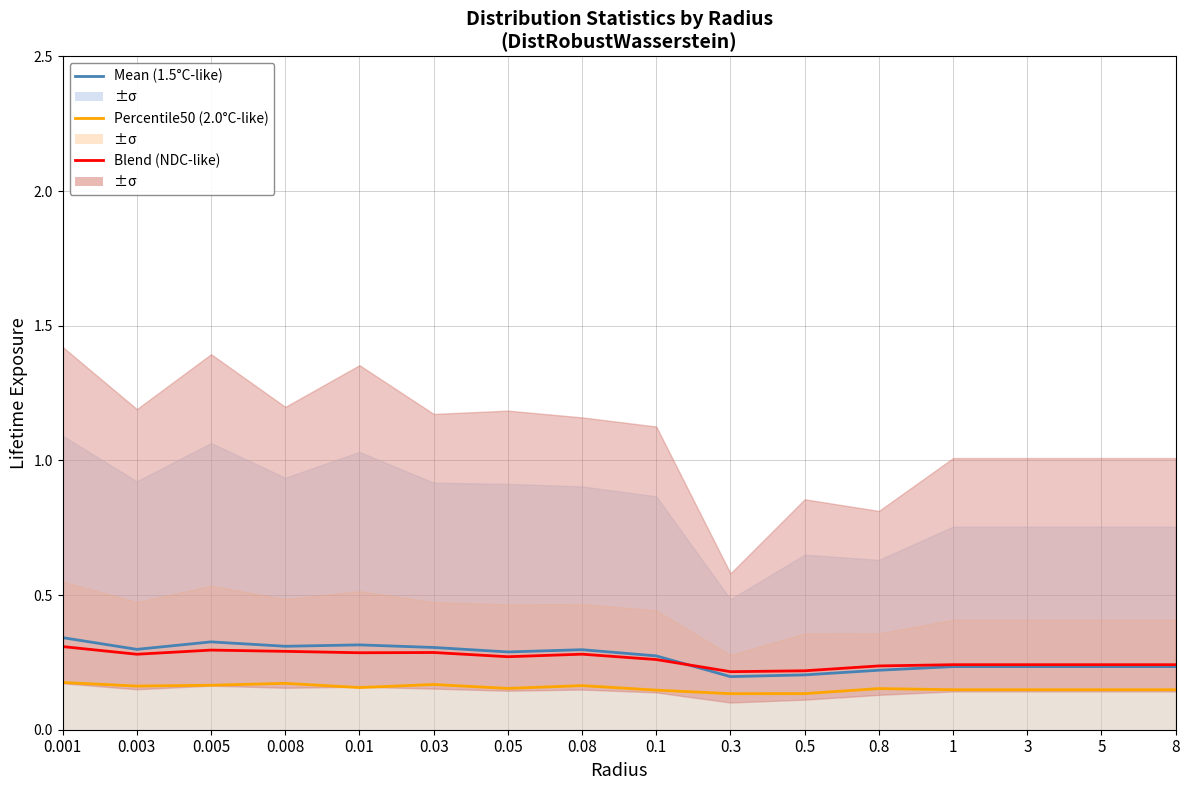

Which series changed the most between 0.1 and 1?

Mean (blue)